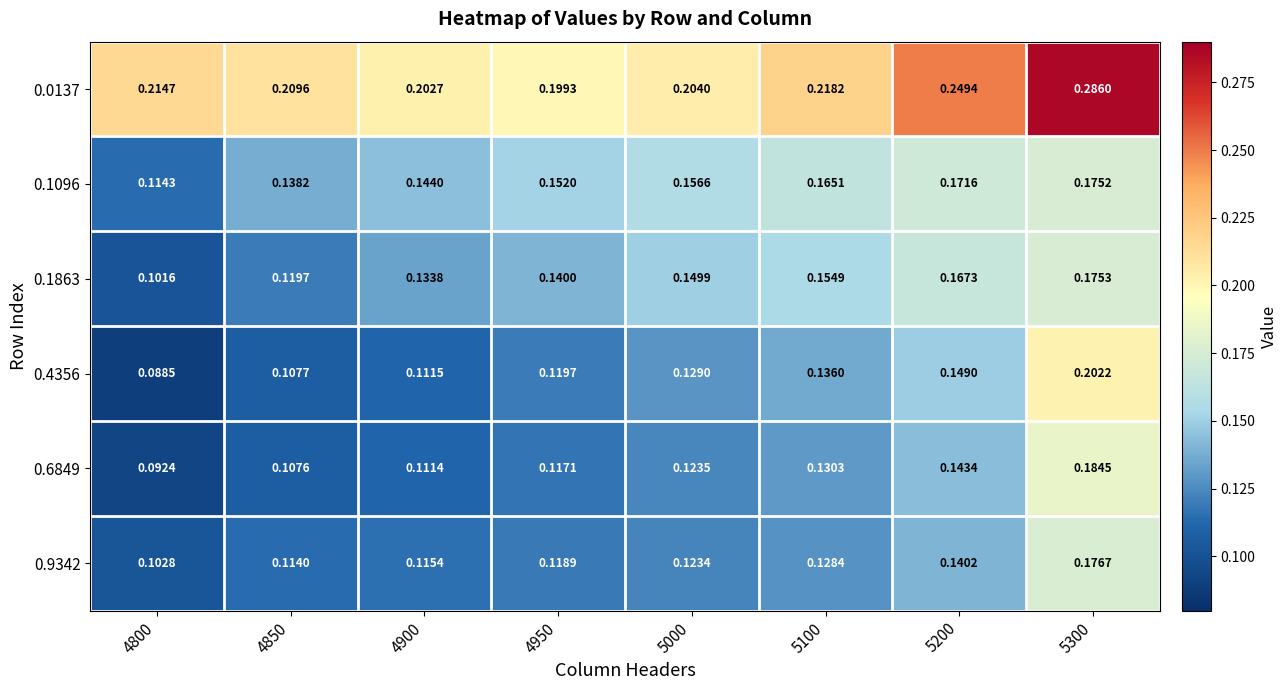

Is the value of 0.6849 at 4850 greater than the value of 0.9342 at 5000?

No